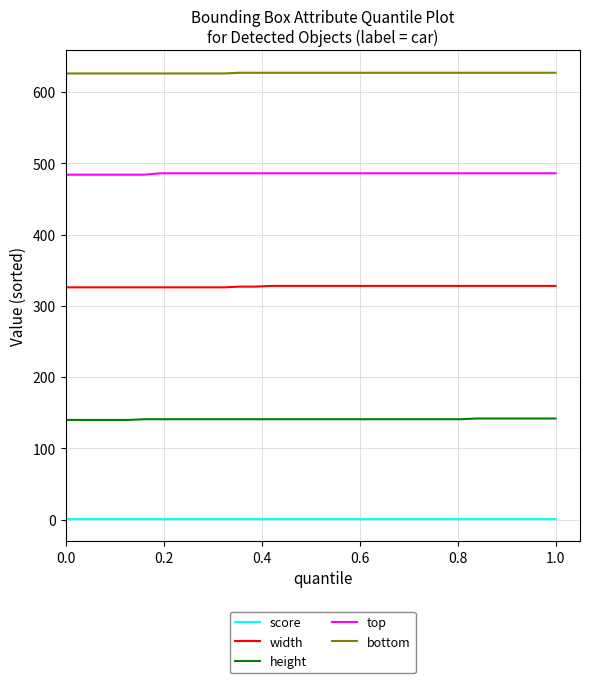

What is the lowest value of the width series?

326.0